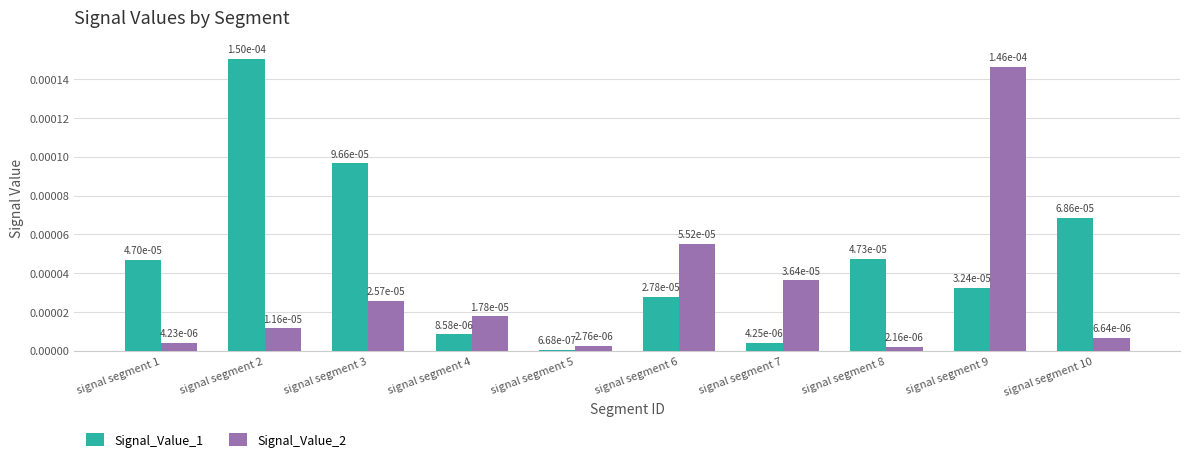

How many bars are there in total?

20